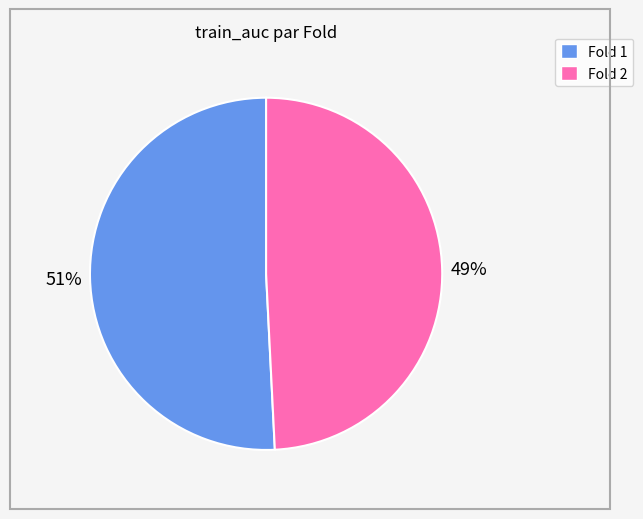

To the nearest percent, what is the combined percentage of Fold 1 and Fold 2?

100%